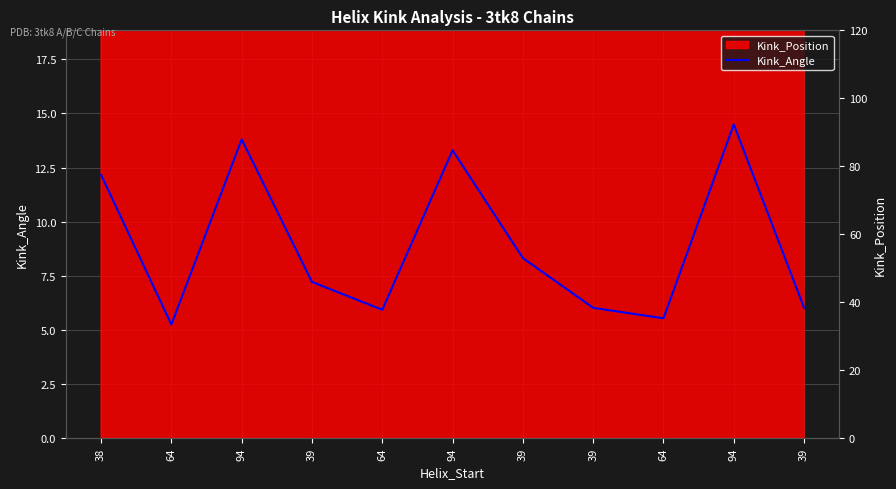

Rank the categories by value from highest to lowest.

94, 94, 94, 38, 39, 39, 39, 39, 64, 64, 64